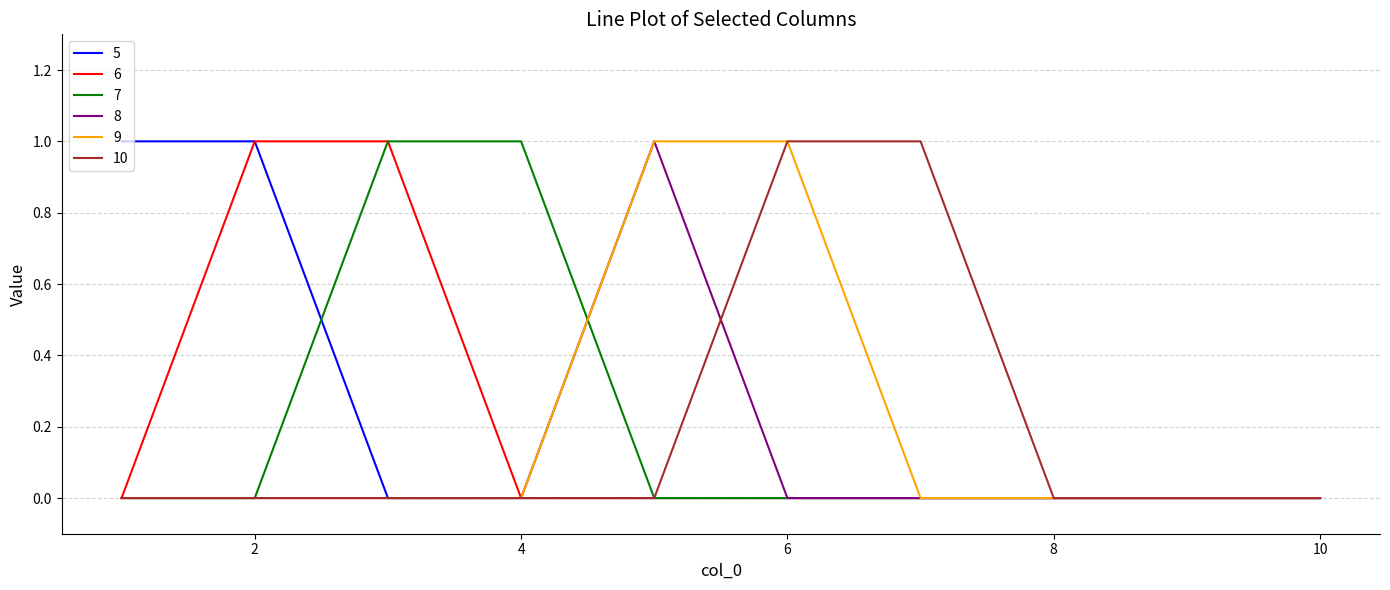

What are all the series names shown in the legend?

5, 6, 7, 8, 9, 10